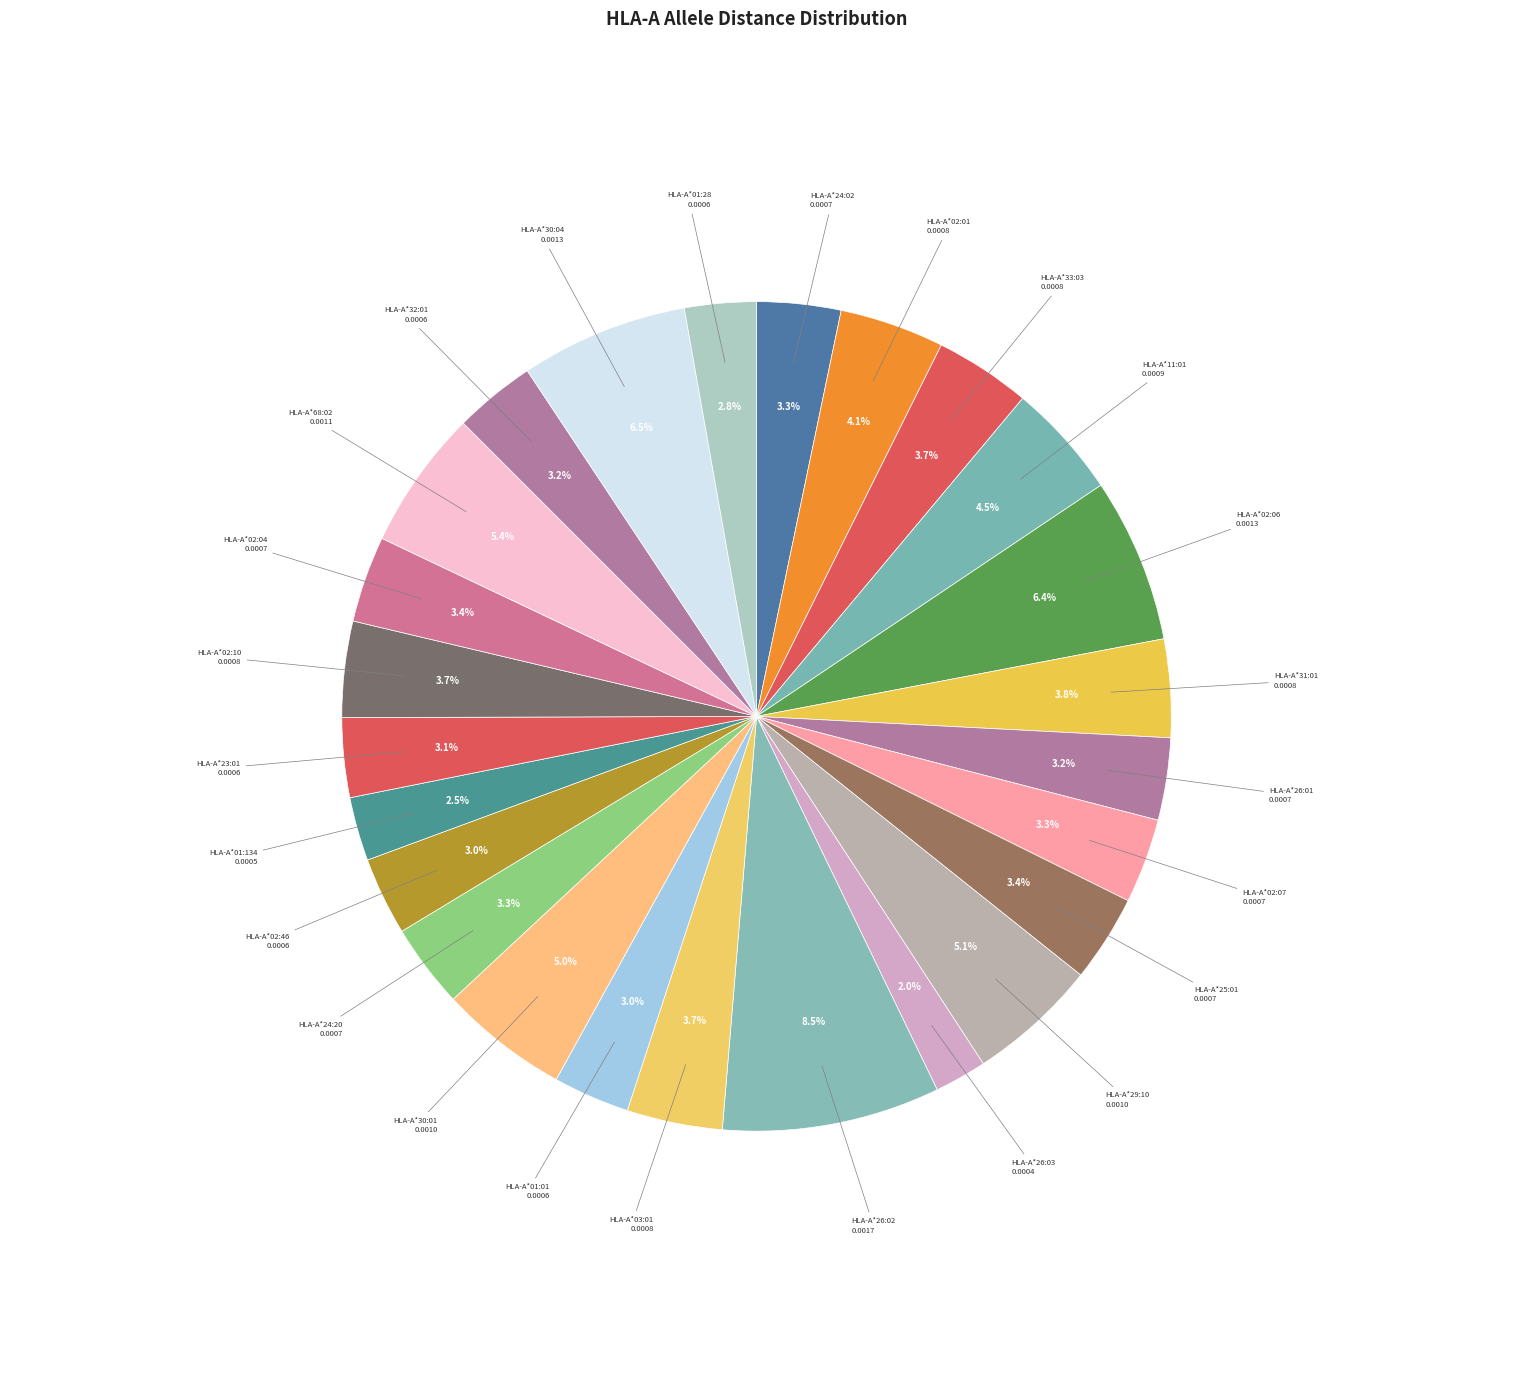

How many slices are in this pie chart?

25